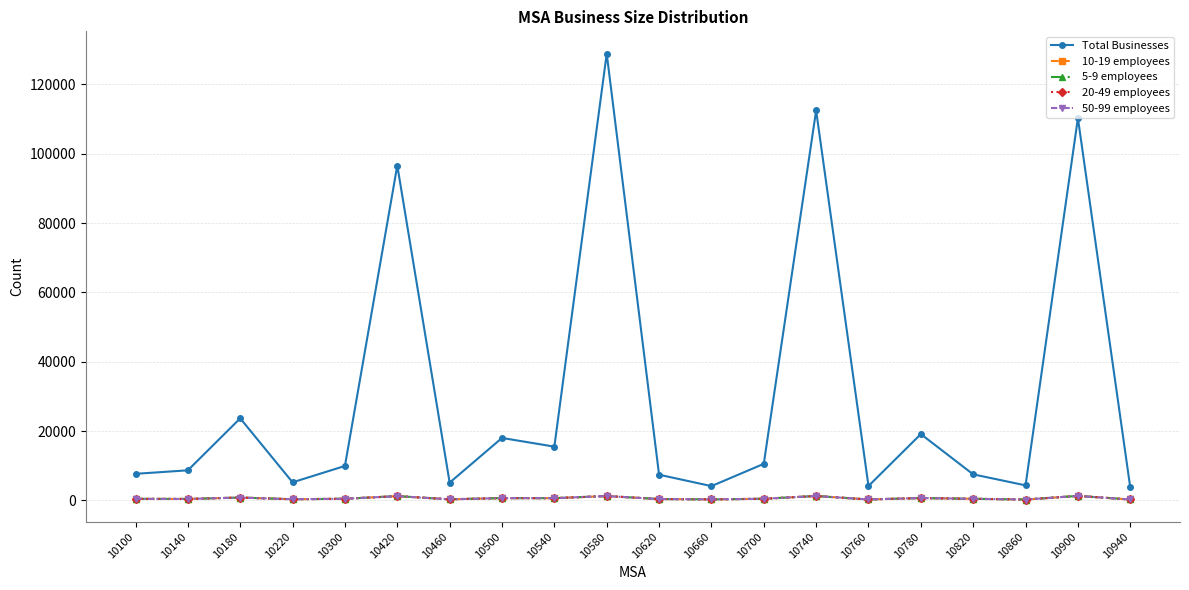

Which series has the largest total across all categories?

Total Businesses